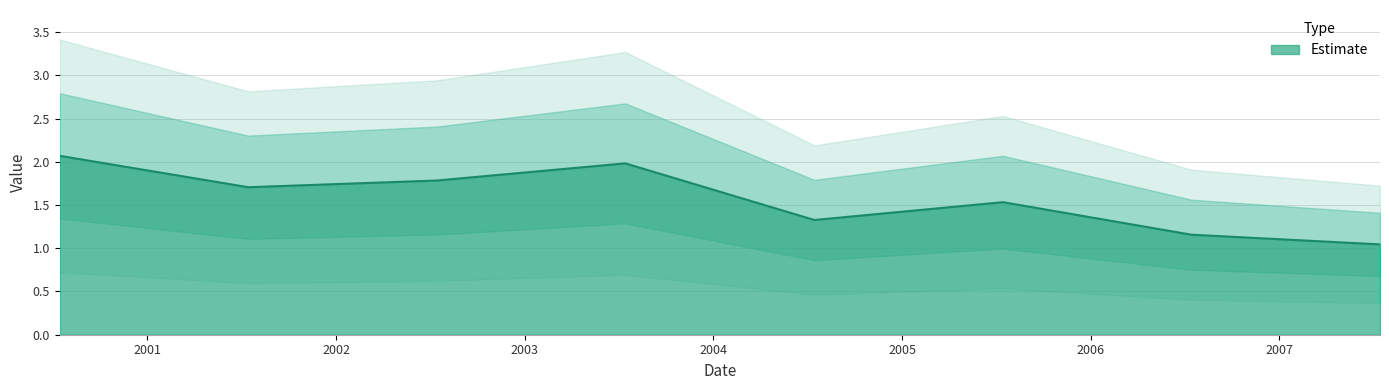

What is the maximum value shown in the chart?

2.1